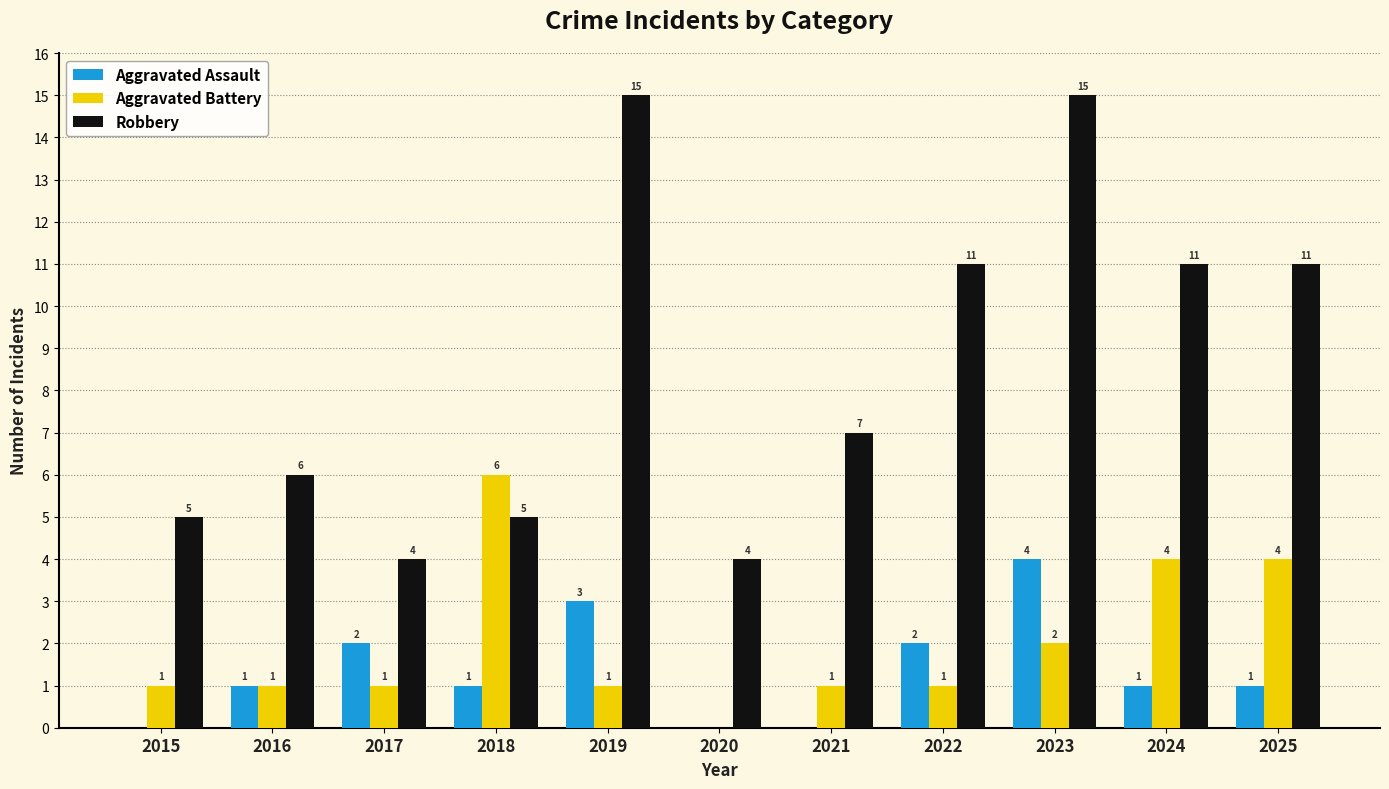

What is the spread (max minus min) of values at 2023?

13